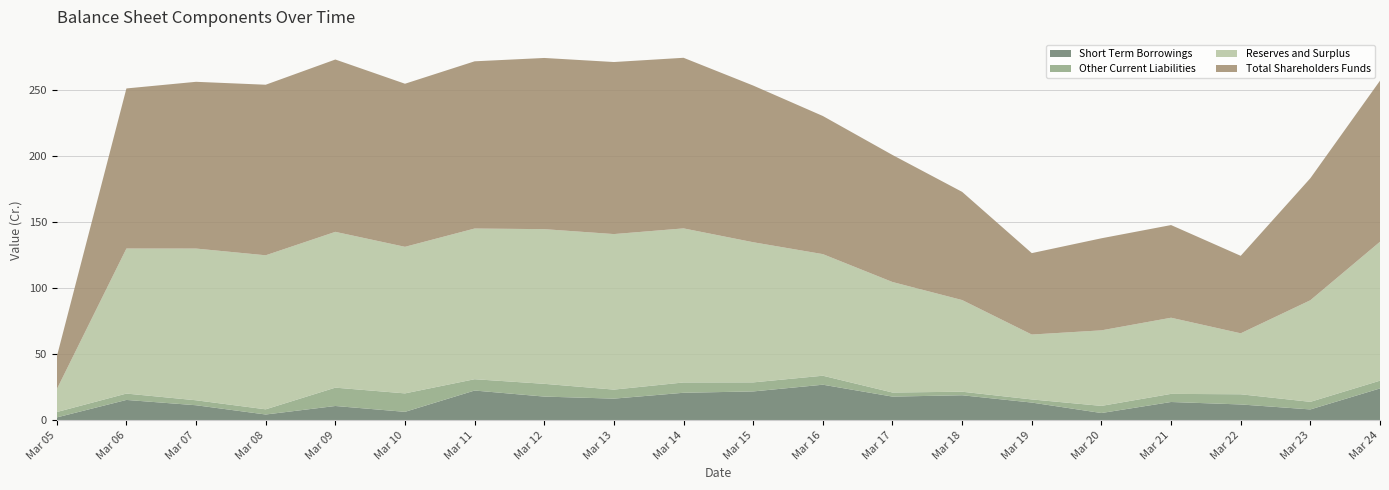

Reading right to left, what are all the values shown in this chart?

Short Term Borrowings: Mar 24=24.1	Mar 23=8.2	Mar 22=11.9	Mar 21=13.8	Mar 20=5.5	Mar 19=13.4	Mar 18=18.9	Mar 17=17.9	Mar 16=26.9	Mar 15=21.8	Mar 14=20.8	Mar 13=16.4	Mar 12=17.9	Mar 11=22.5	Mar 10=6.4	Mar 09=10.8	Mar 08=4.3	Mar 07=11.3	Mar 06=15.4	Mar 05=2.1
Other Current Liabilities: Mar 24=5.9	Mar 23=5.7	Mar 22=7.7	Mar 21=6.1	Mar 20=5.4	Mar 19=2.4	Mar 18=2.7	Mar 17=3.1	Mar 16=6.8	Mar 15=6.8	Mar 14=7.8	Mar 13=6.8	Mar 12=9.7	Mar 11=8.6	Mar 10=14.0	Mar 09=13.9	Mar 08=3.9	Mar 07=3.8	Mar 06=4.8	Mar 05=4.1
Reserves and Surplus: Mar 24=105.0	Mar 23=76.8	Mar 22=46.1	Mar 21=57.6	Mar 20=57.1	Mar 19=49.1	Mar 18=69.3	Mar 17=83.6	Mar 16=92.0	Mar 15=106.0	Mar 14=116.5	Mar 13=117.6	Mar 12=117.0	Mar 11=114.0	Mar 10=110.8	Mar 09=117.8	Mar 08=116.5	Mar 07=114.7	Mar 06=109.7	Mar 05=17.2
Total Shareholders Funds: Mar 24=121.8	Mar 23=92.3	Mar 22=58.6	Mar 21=70.1	Mar 20=69.6	Mar 19=61.6	Mar 18=81.8	Mar 17=96.1	Mar 16=104.5	Mar 15=118.5	Mar 14=129.0	Mar 13=130.1	Mar 12=129.5	Mar 11=126.5	Mar 10=123.3	Mar 09=130.3	Mar 08=129.0	Mar 07=126.1	Mar 06=121.0	Mar 05=24.6